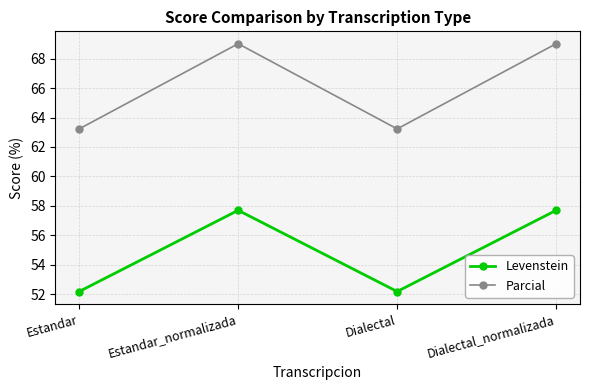

True or false: Levenstein has a value of 95.4 at Dialectal_normalizada.

False